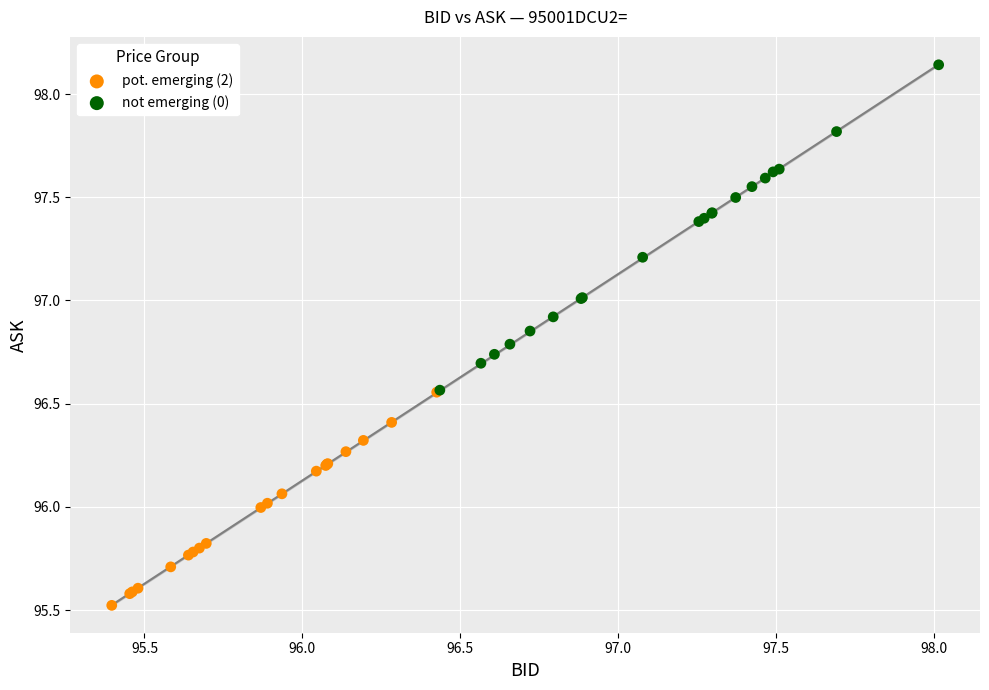

Which series contains the highest Y value?

not emerging (0)